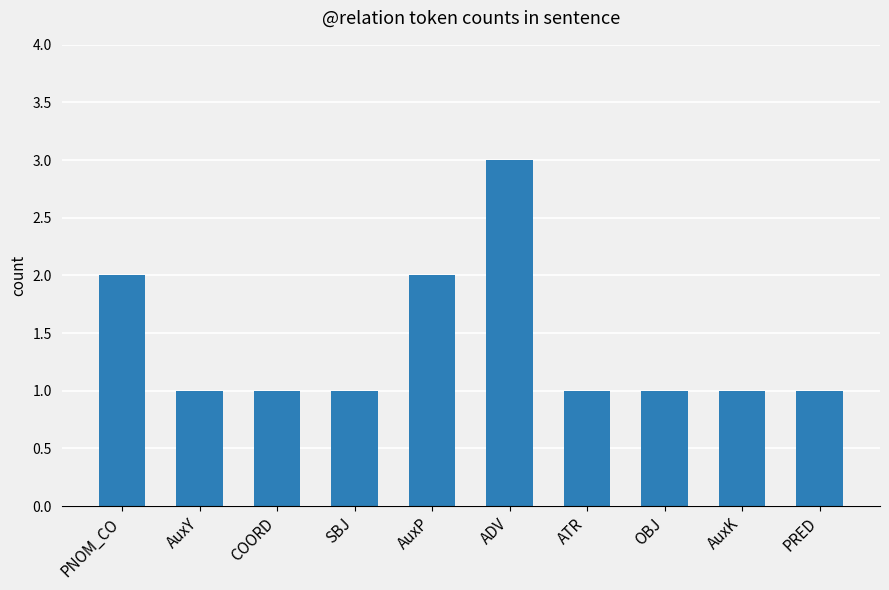

What is the change in value from PNOM_CO to ADV?

+1